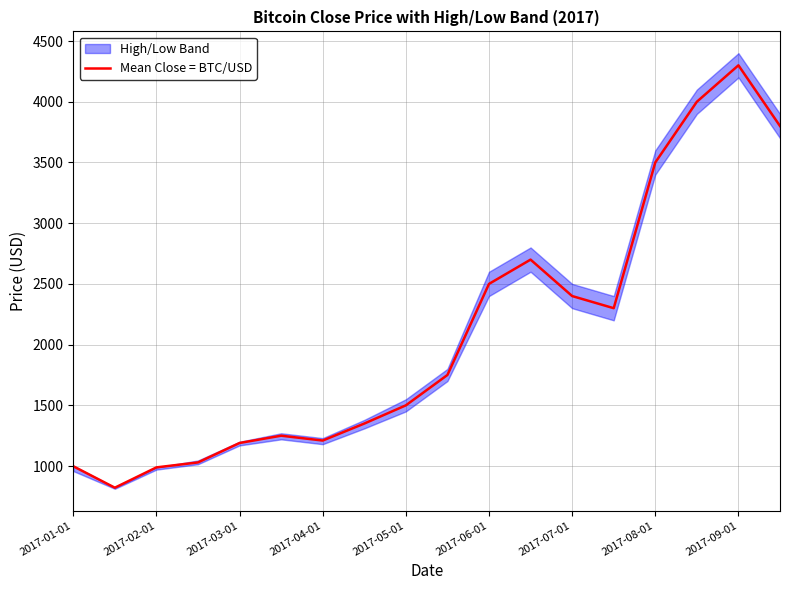

Where is Mean Close = BTC/USD nearest to the value 2560?

2017-06-01